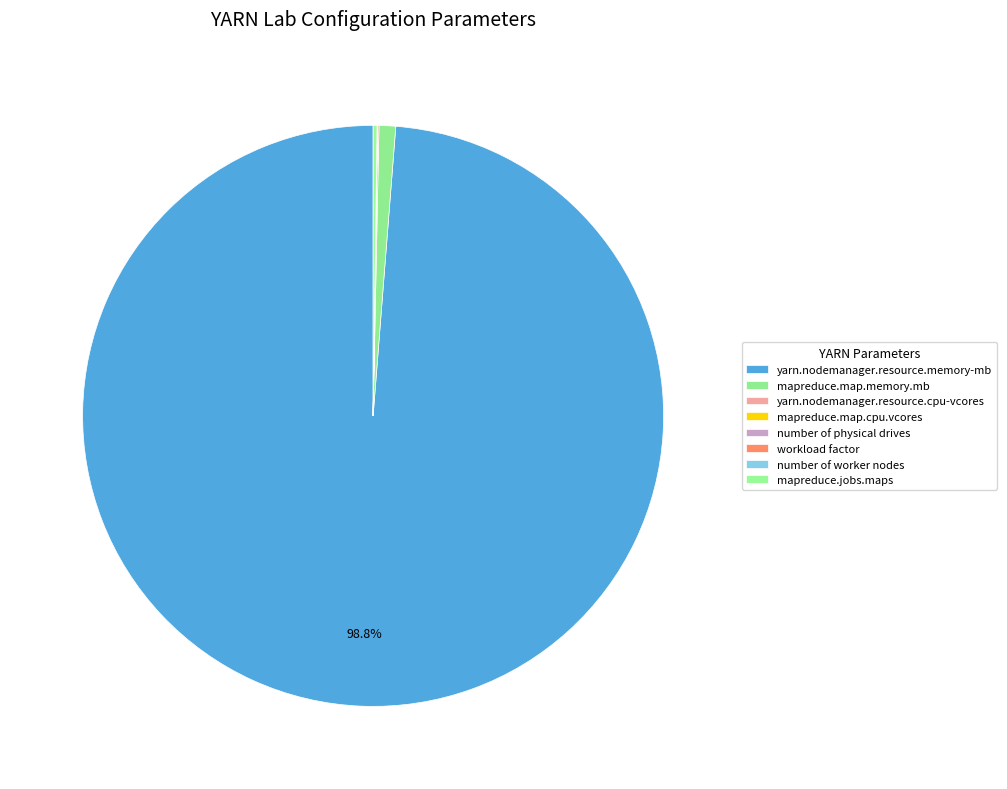

Rank the categories by value from highest to lowest.

yarn.nodemanager.resource.memory-mb, mapreduce.map.memory.mb, mapreduce.jobs.maps, yarn.nodemanager.resource.cpu-vcores, number of physical drives, number of worker nodes, workload factor, mapreduce.map.cpu.vcores